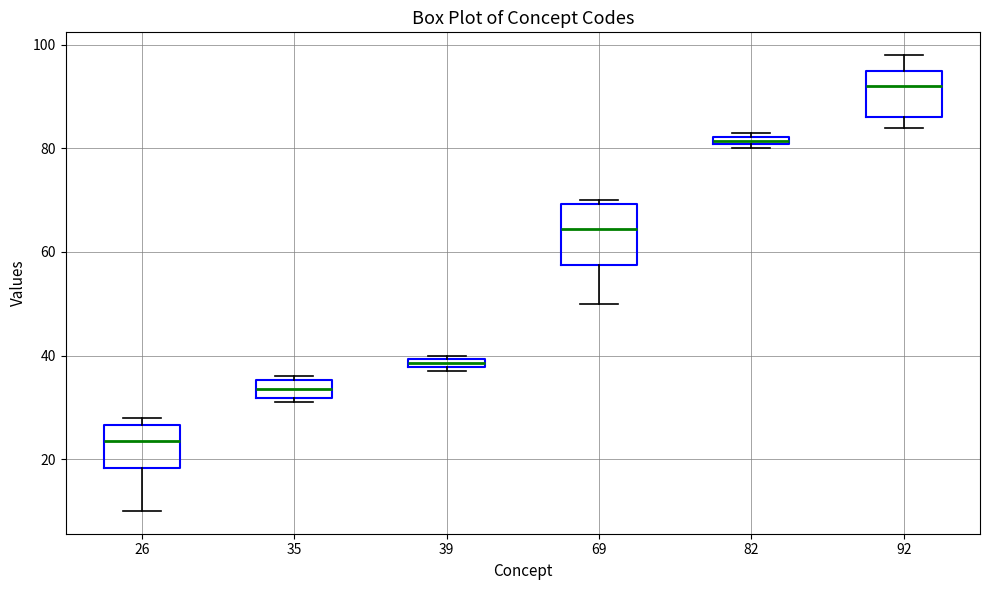

Which box is the tallest, from its lower edge to its upper edge?

69